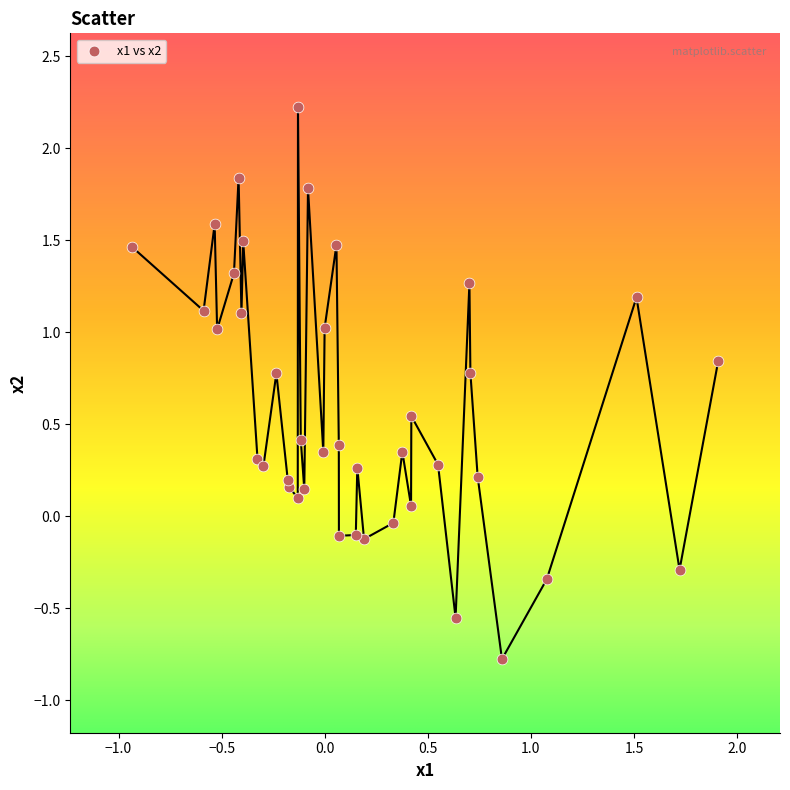

What is the range of Y values (max minus min)?

3.0